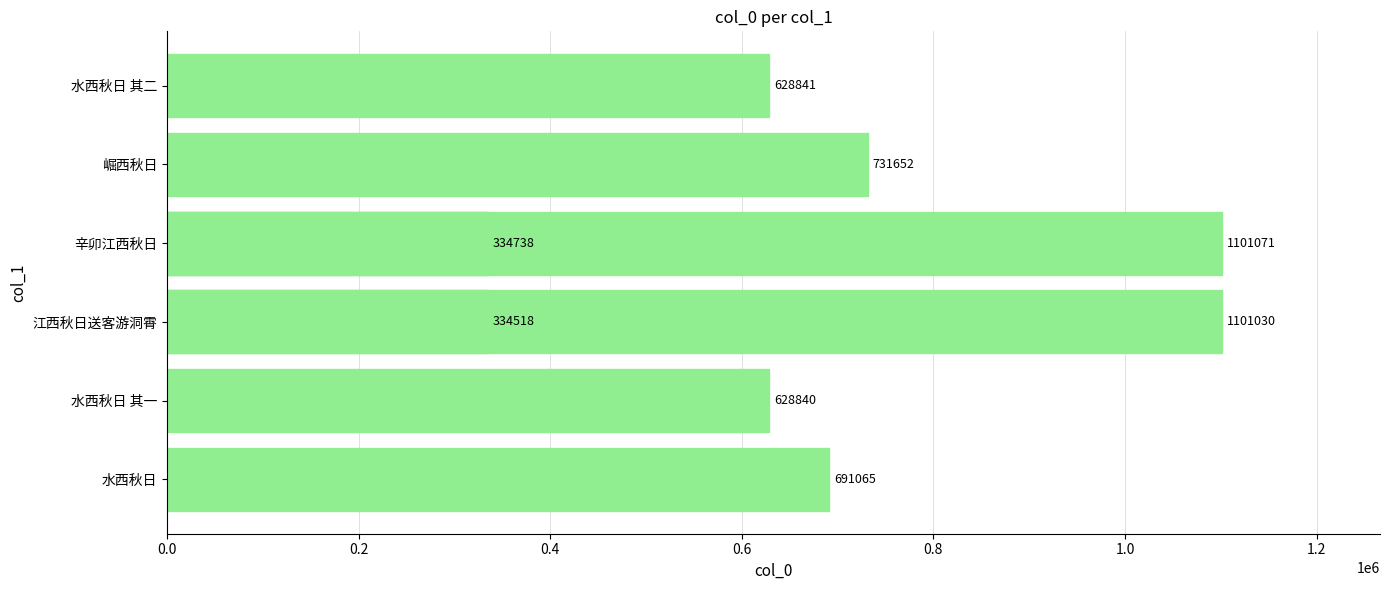

What is the sum of the values at 0.0 and 0.2?

1319905